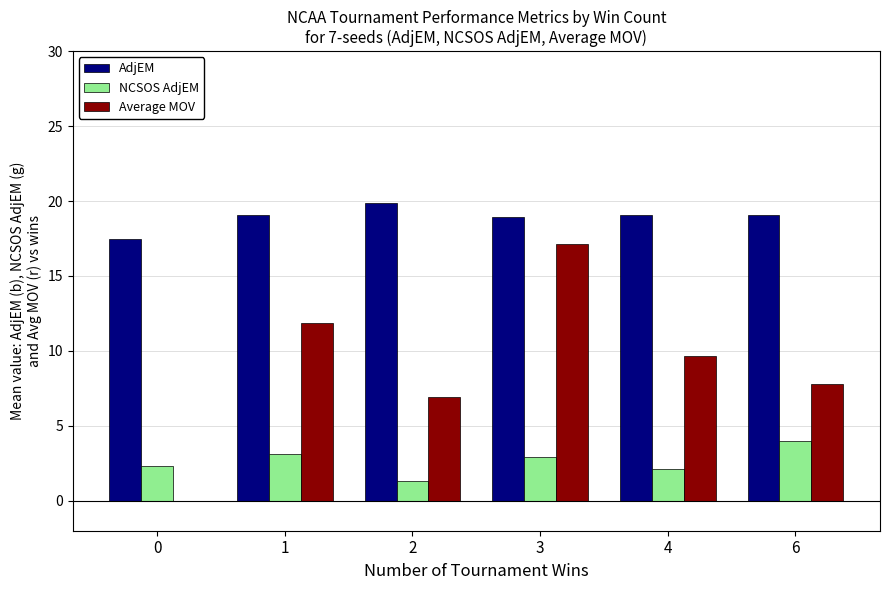

True or false: AdjEM has a value of 18.9 at 3.

True